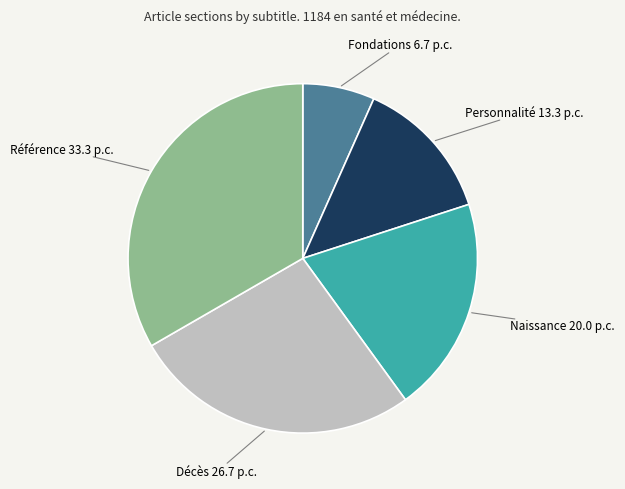

How many slices are in this pie chart?

5